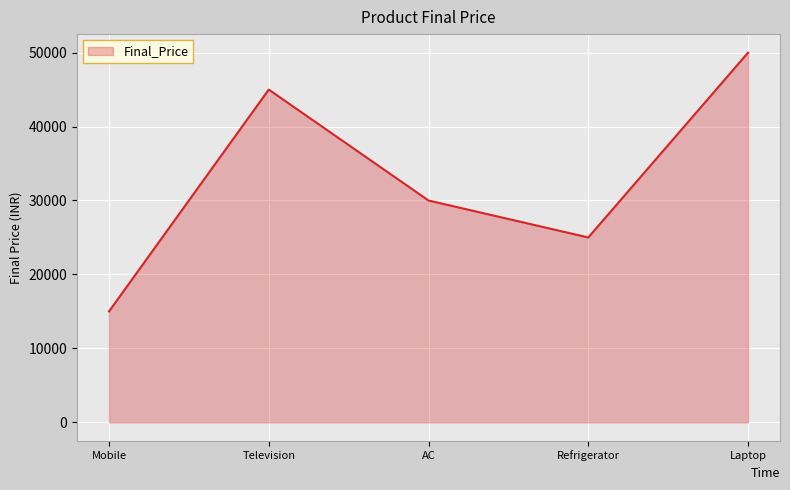

True or false: the data has more than 2 interior local peaks.

False